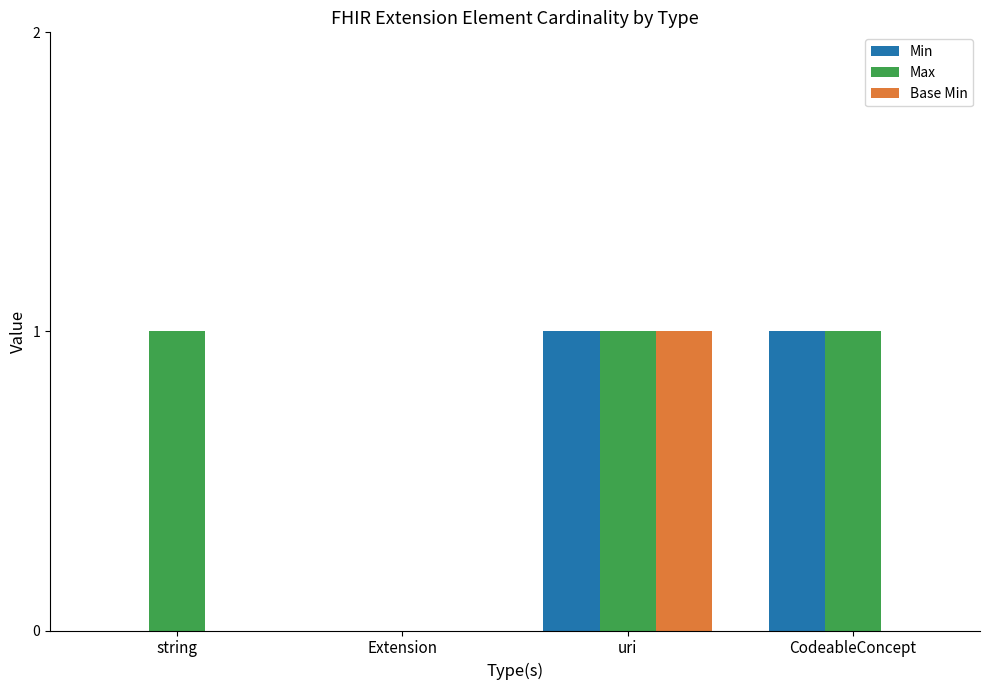

Is it true that Min equals -1 at Extension?

False